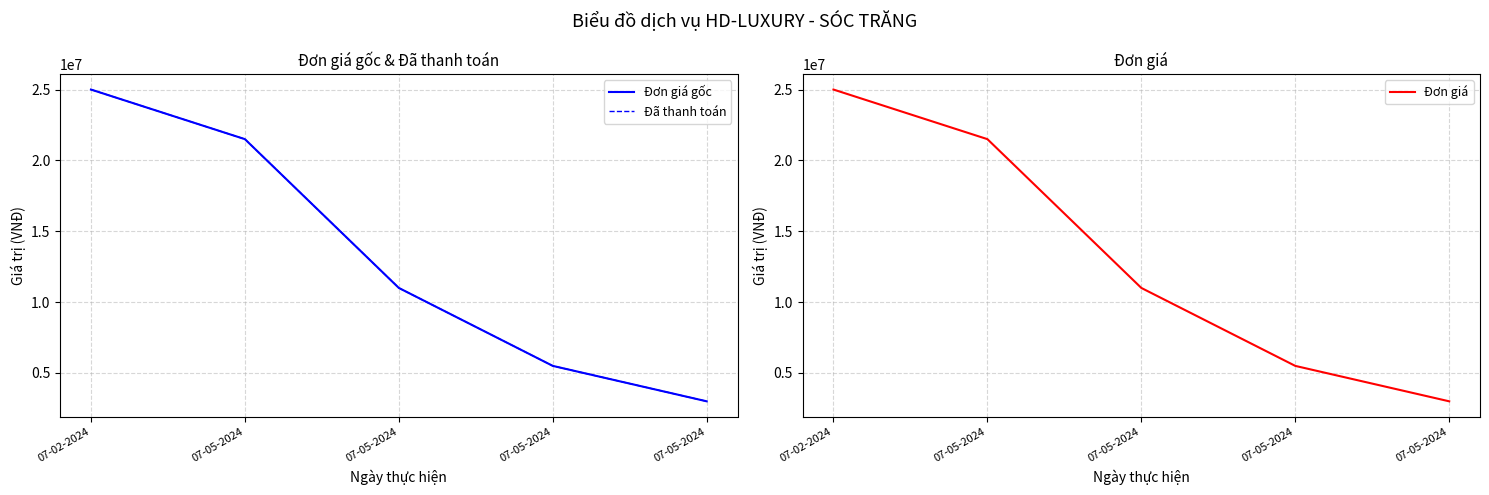

True or false: Đơn giá and Đã thanh toán cross at least once.

False